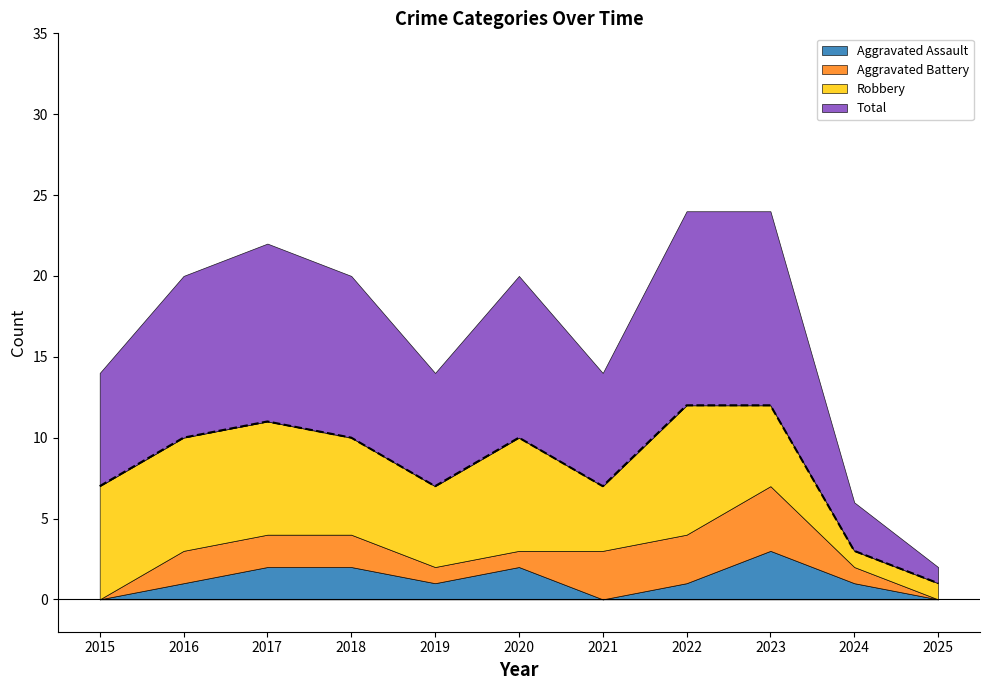

True or false: Total has a value of 1 at 2025.

False